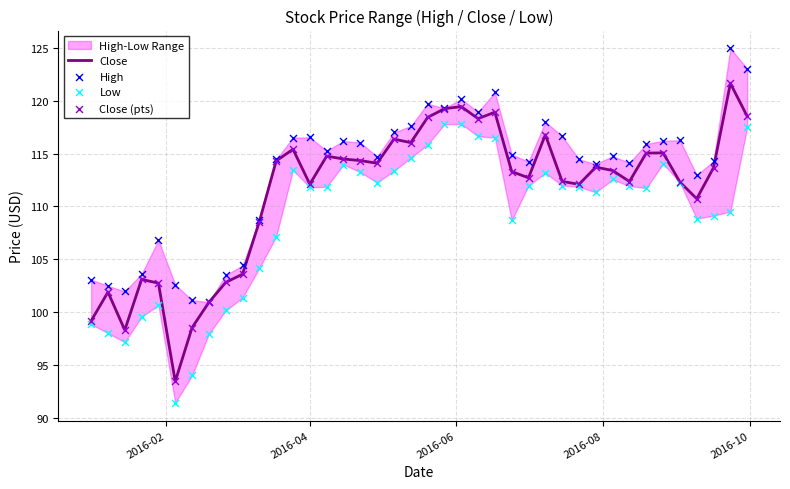

Which series has the largest total across all categories?

High